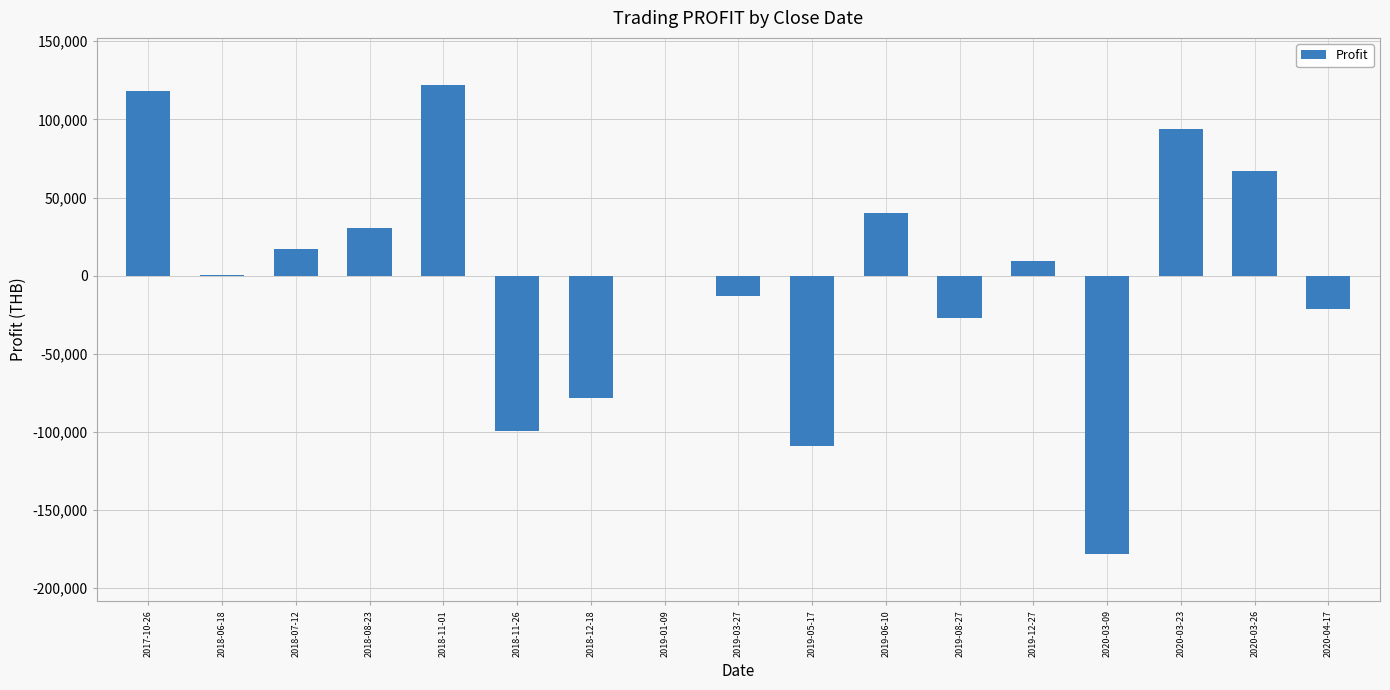

Is it true that the value at 2018-07-12 is 17335?

True